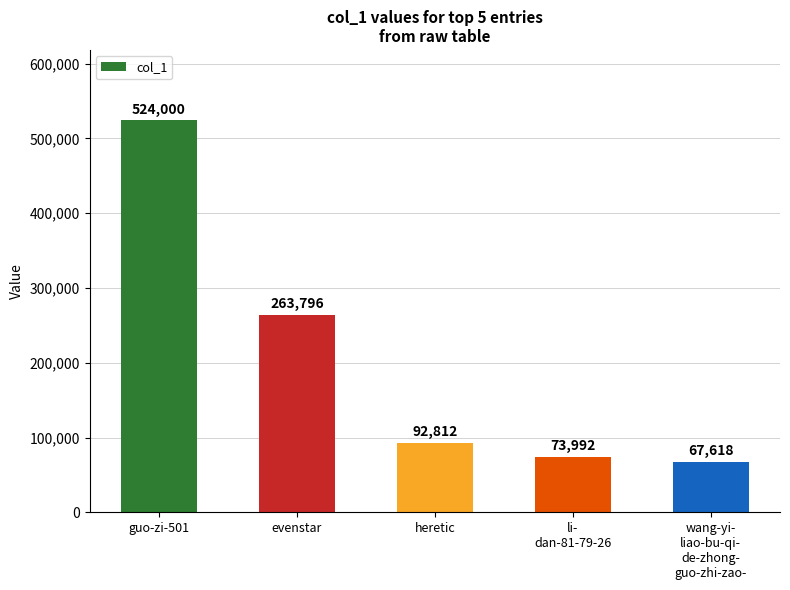

What is the difference between the values at guo-zi-501 and wang-yi-
liao-bu-qi-
de-zhong-
guo-zhi-zao-?

456382